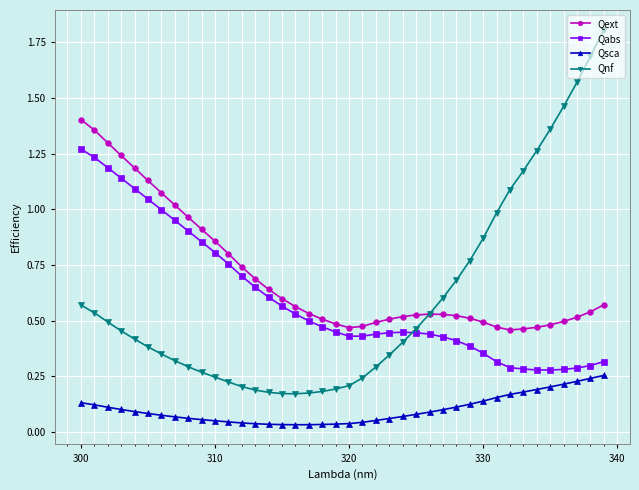

True or false: Qabs has more than 0 points higher than both neighbors.

True